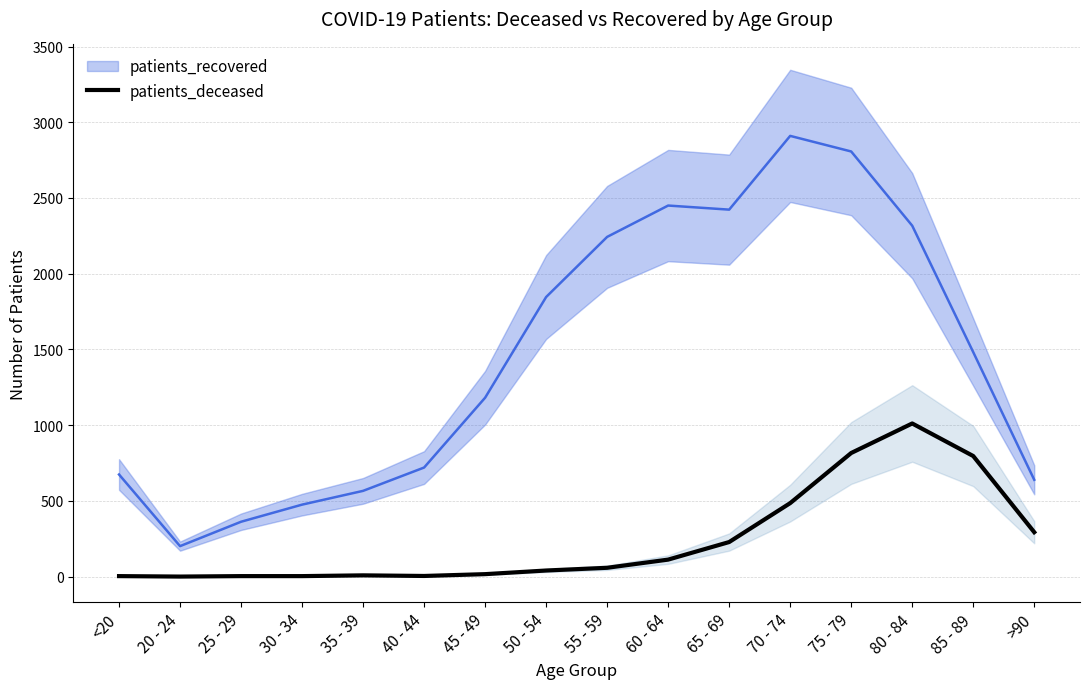

What is the label of the 2nd point from the left?

20 - 24